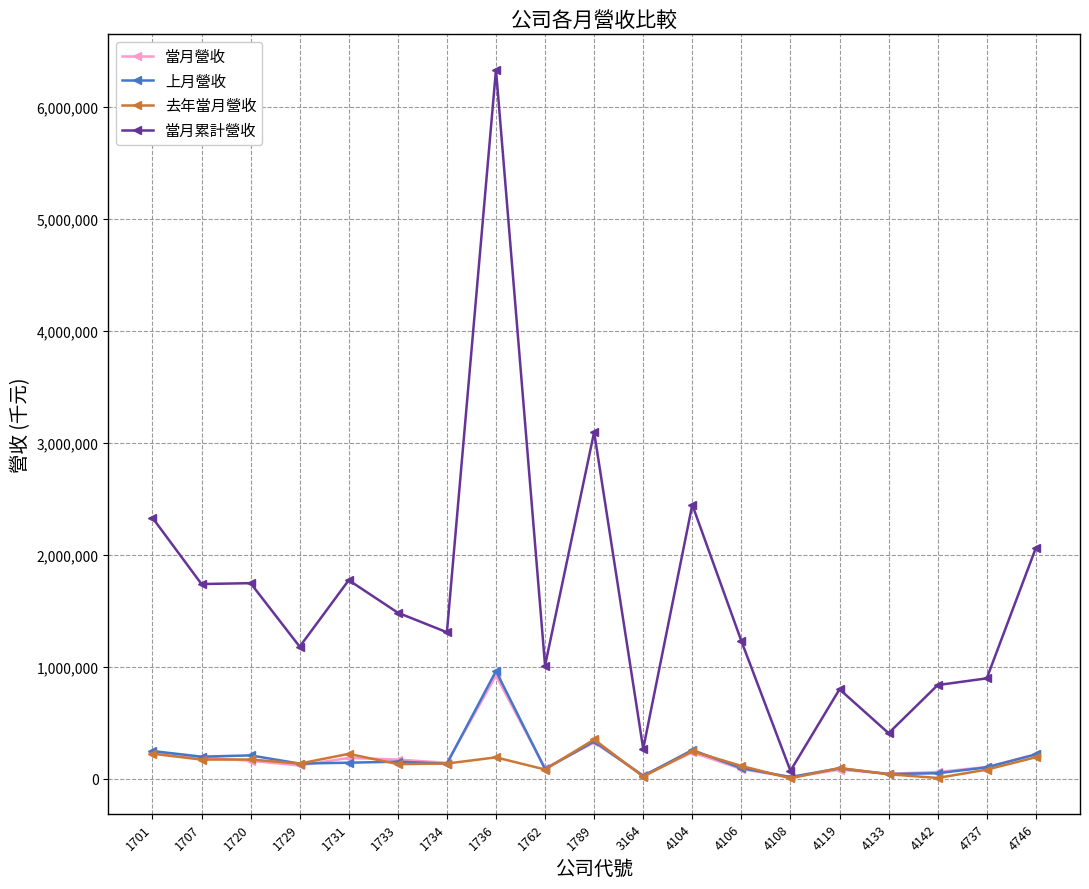

At which category is the sum across all series the highest?

1736